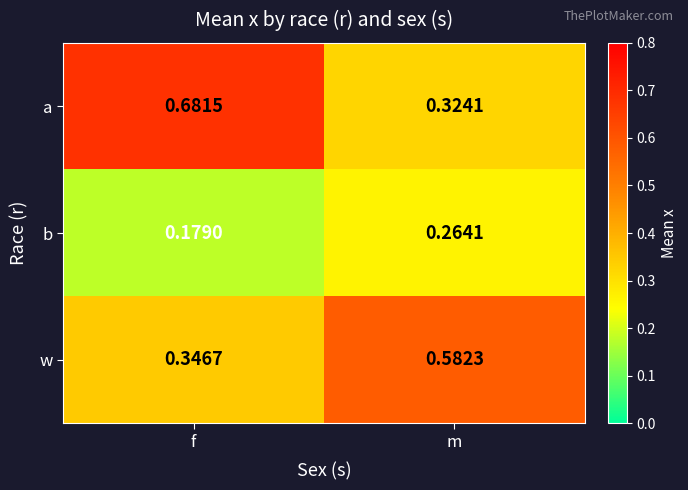

At which category does the chart reach its minimum across all series?

f